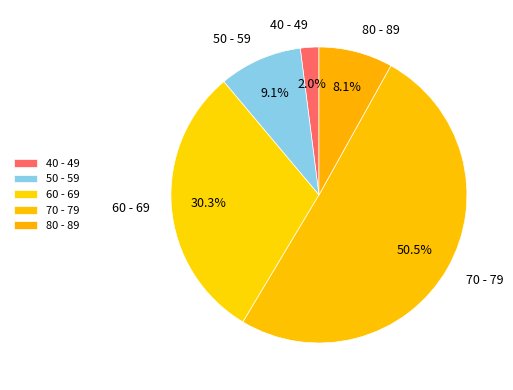

What is the total percentage of 70 - 79 and 60 - 69?

80.8%